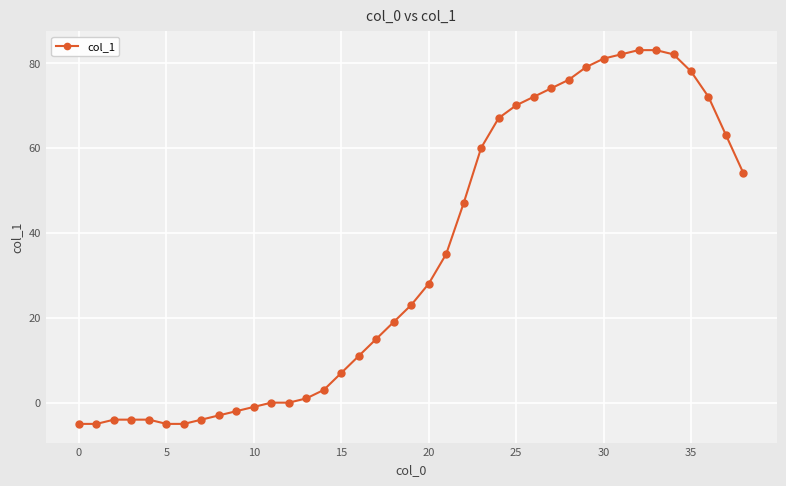

What is the smallest value displayed?

-5